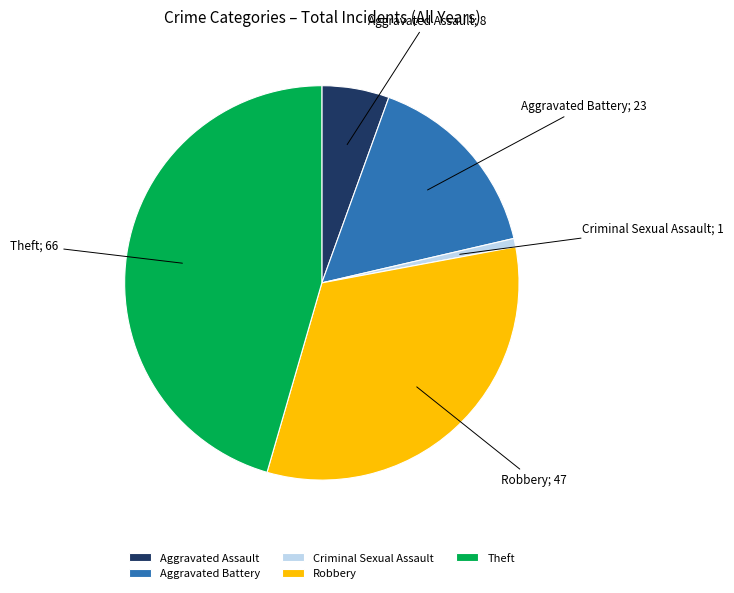

True or false: Aggravated Battery accounts for 16% of the total.

True